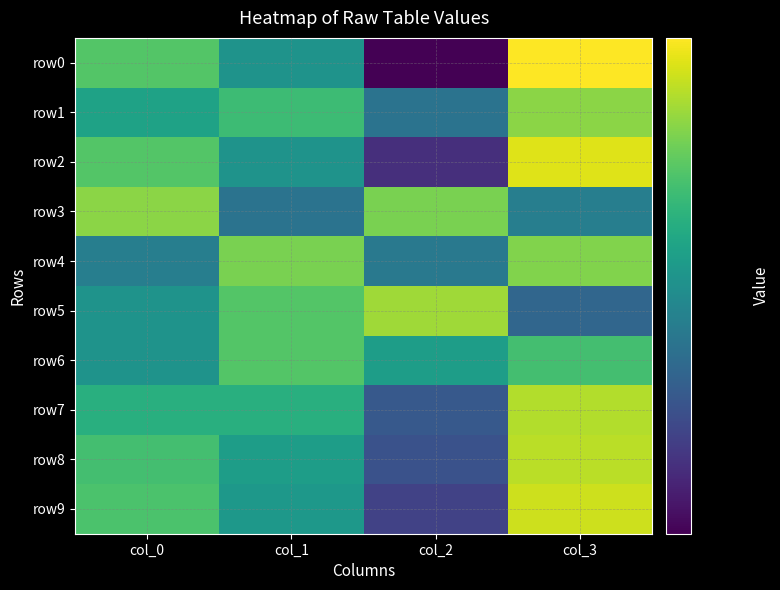

What is the greatest value displayed?

75